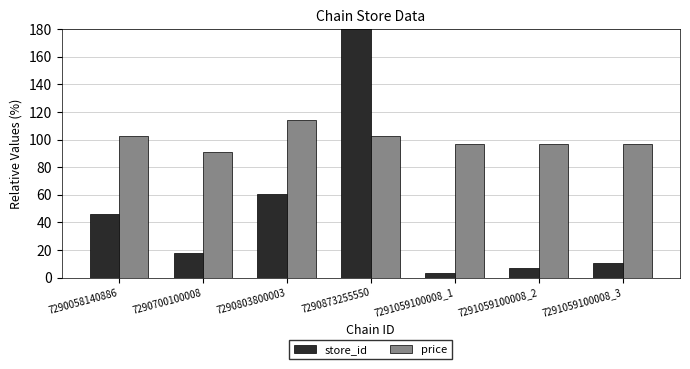

How many bars are there in each group?

2